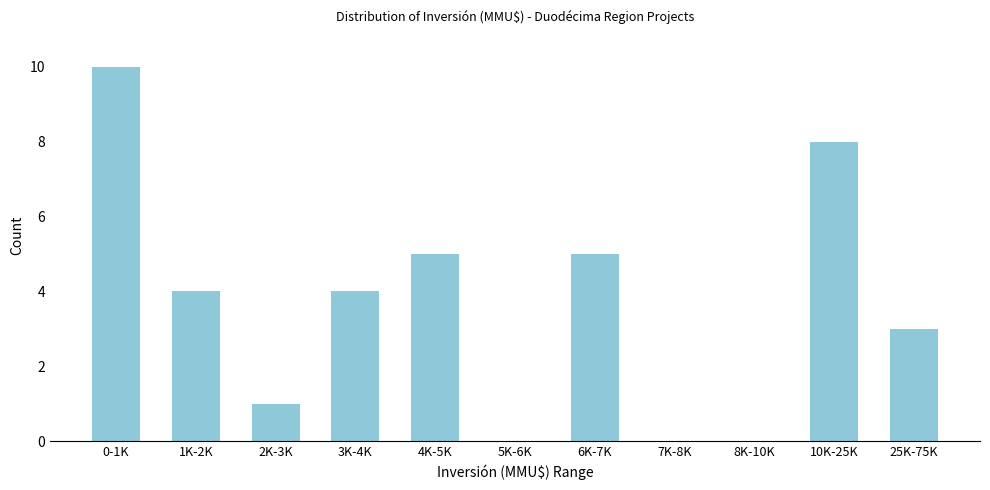

Reading left to right, extract all data points from this chart.

0-1K=10	1K-2K=4	2K-3K=1	3K-4K=4	4K-5K=5	5K-6K=0	6K-7K=5	7K-8K=0	8K-10K=0	10K-25K=8	25K-75K=3